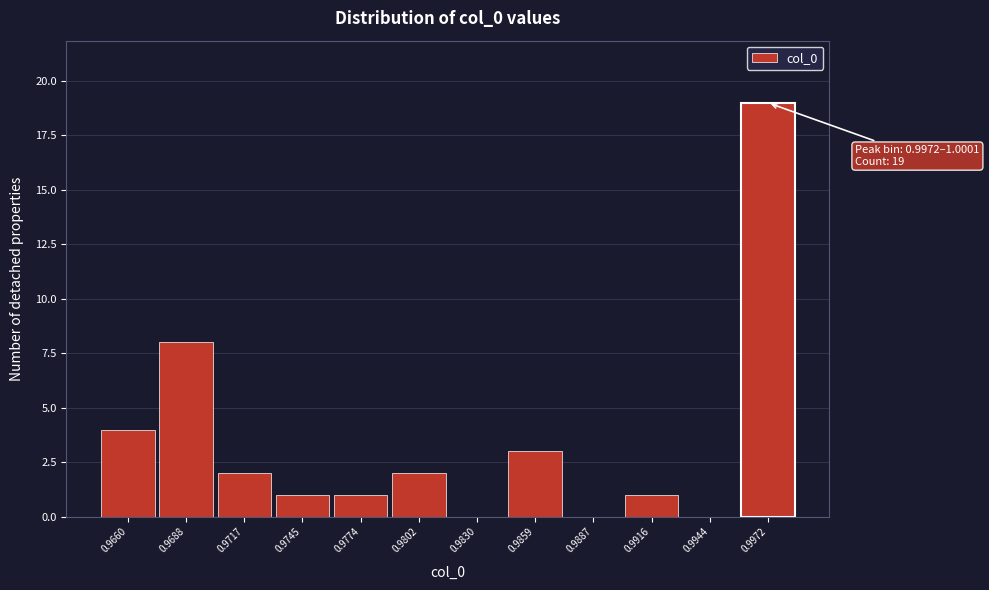

What is the sum of all values?

41